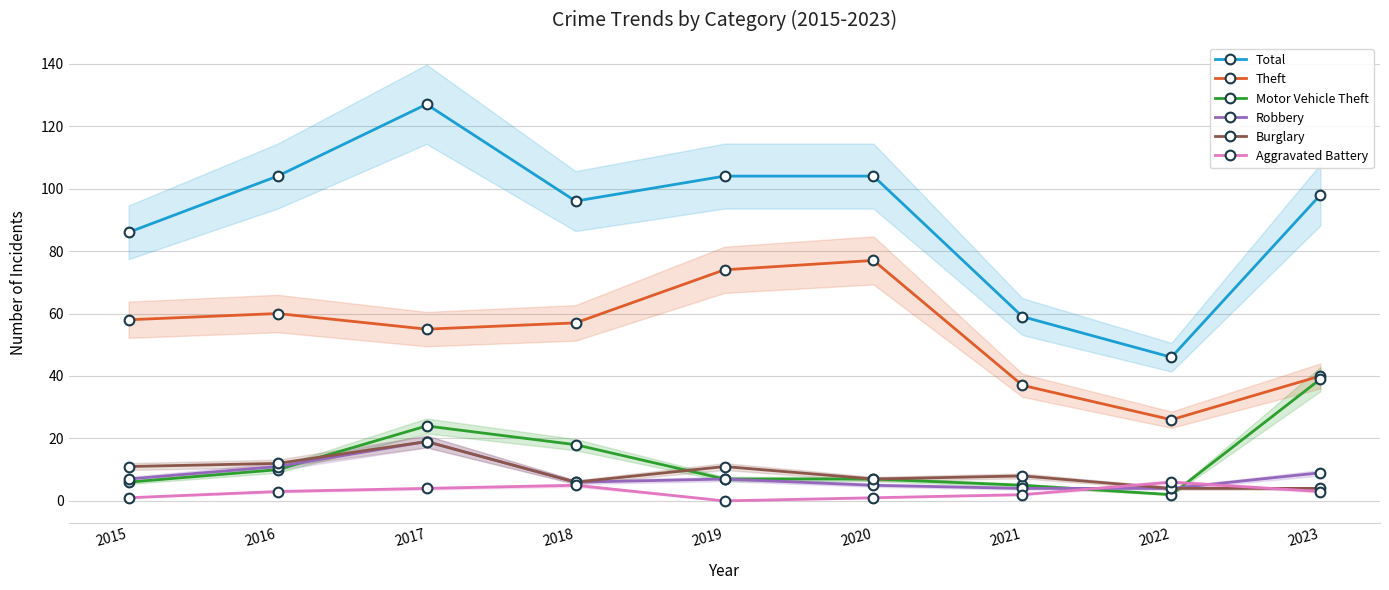

Which series changed the most between 2018 and 2023?

Motor Vehicle Theft